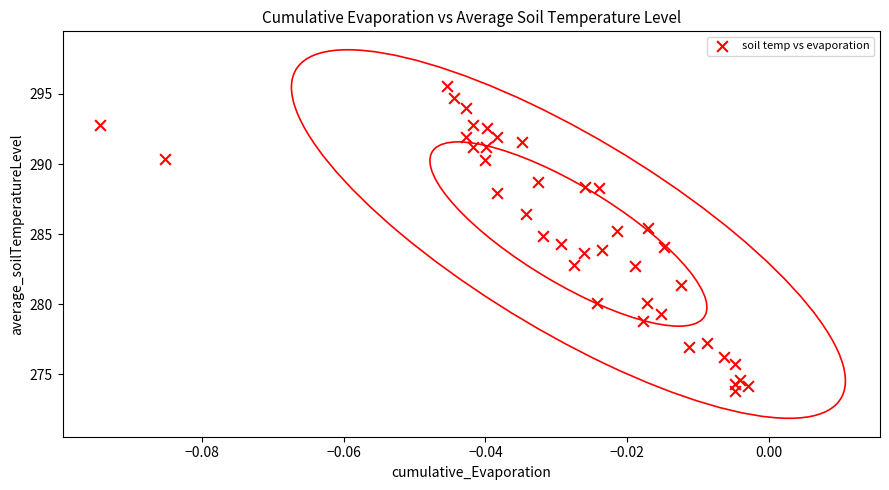

What is the range of Y values (max minus min)?

21.7